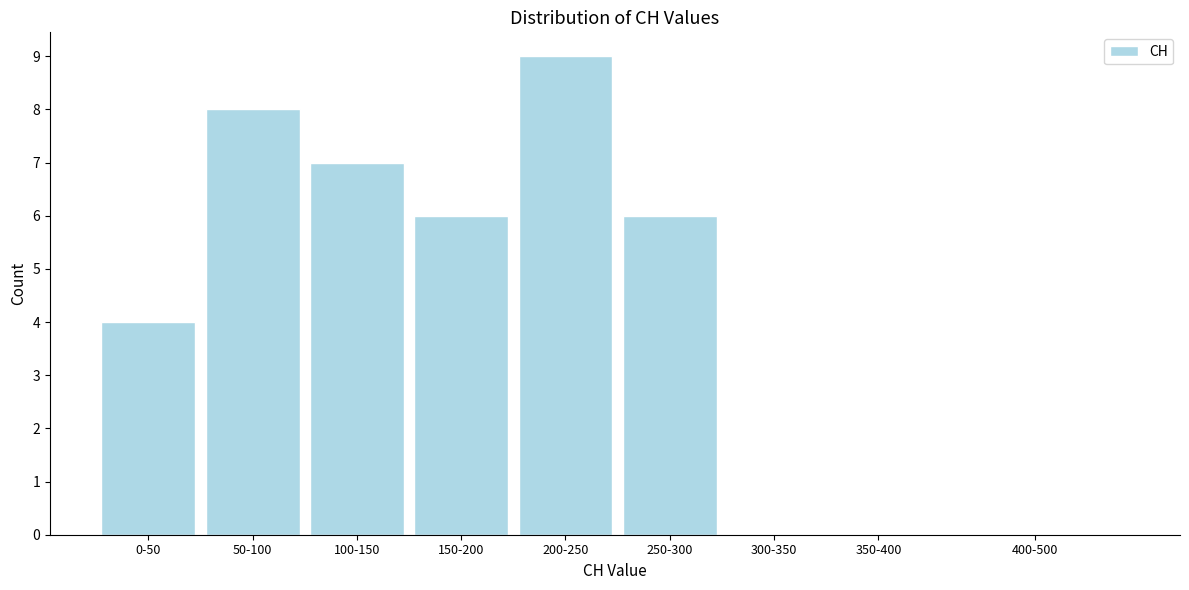

Reading left to right, what are all the values shown in this chart?

0-50=4	50-100=8	100-150=7	150-200=6	200-250=9	250-300=6	300-350=0	350-400=0	400-500=0